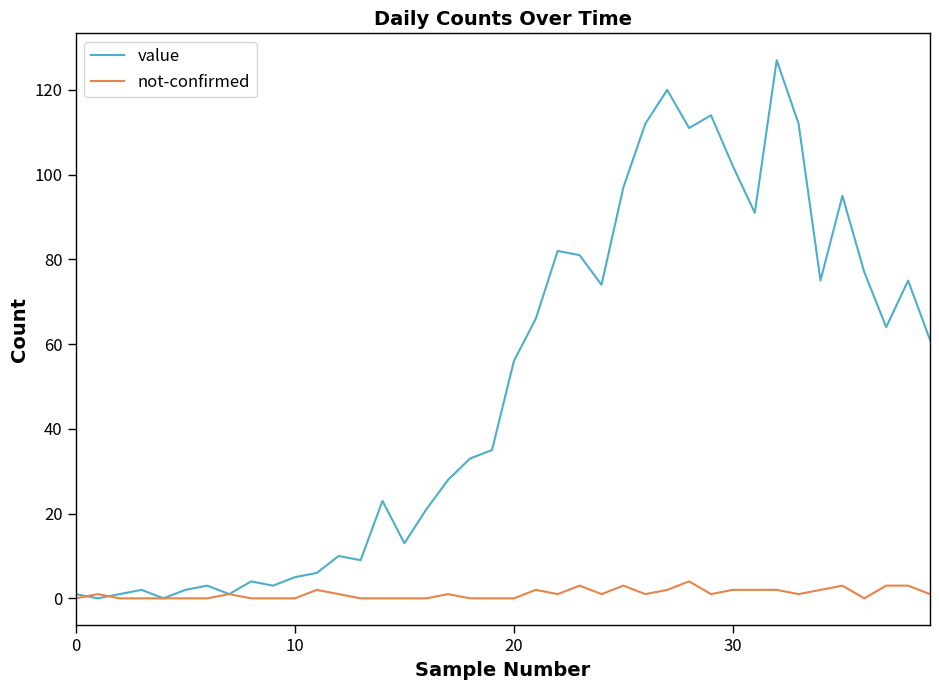

What is the sum of all not-confirmed values?

43